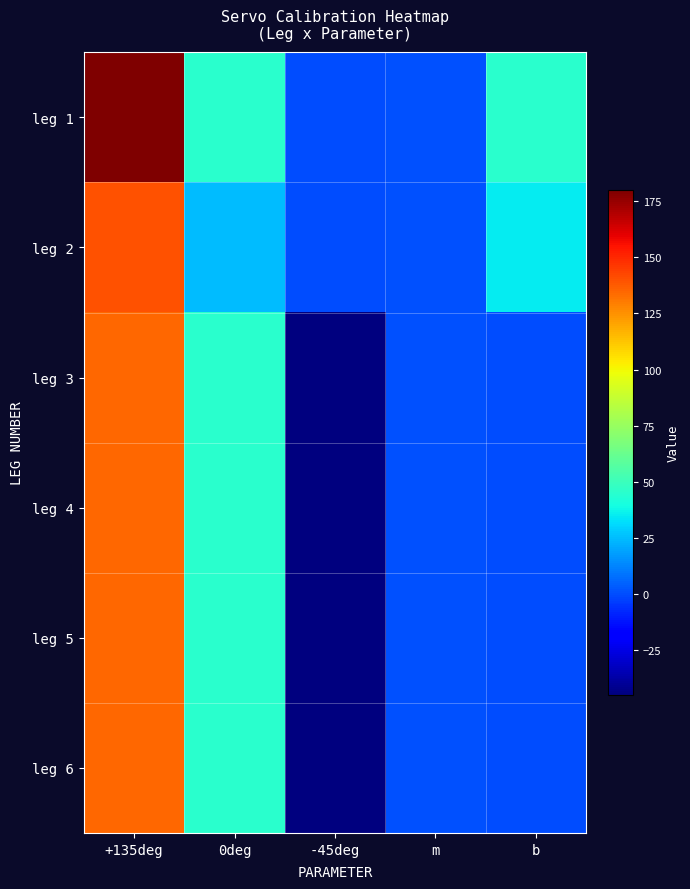

What is the difference between the highest and lowest values at m?

0.2